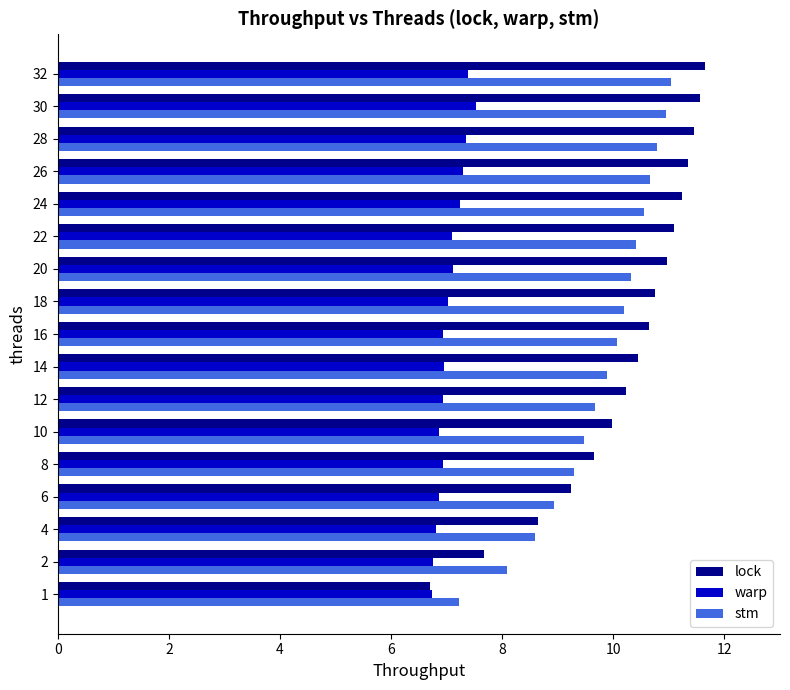

What is the smallest value displayed?

6.7